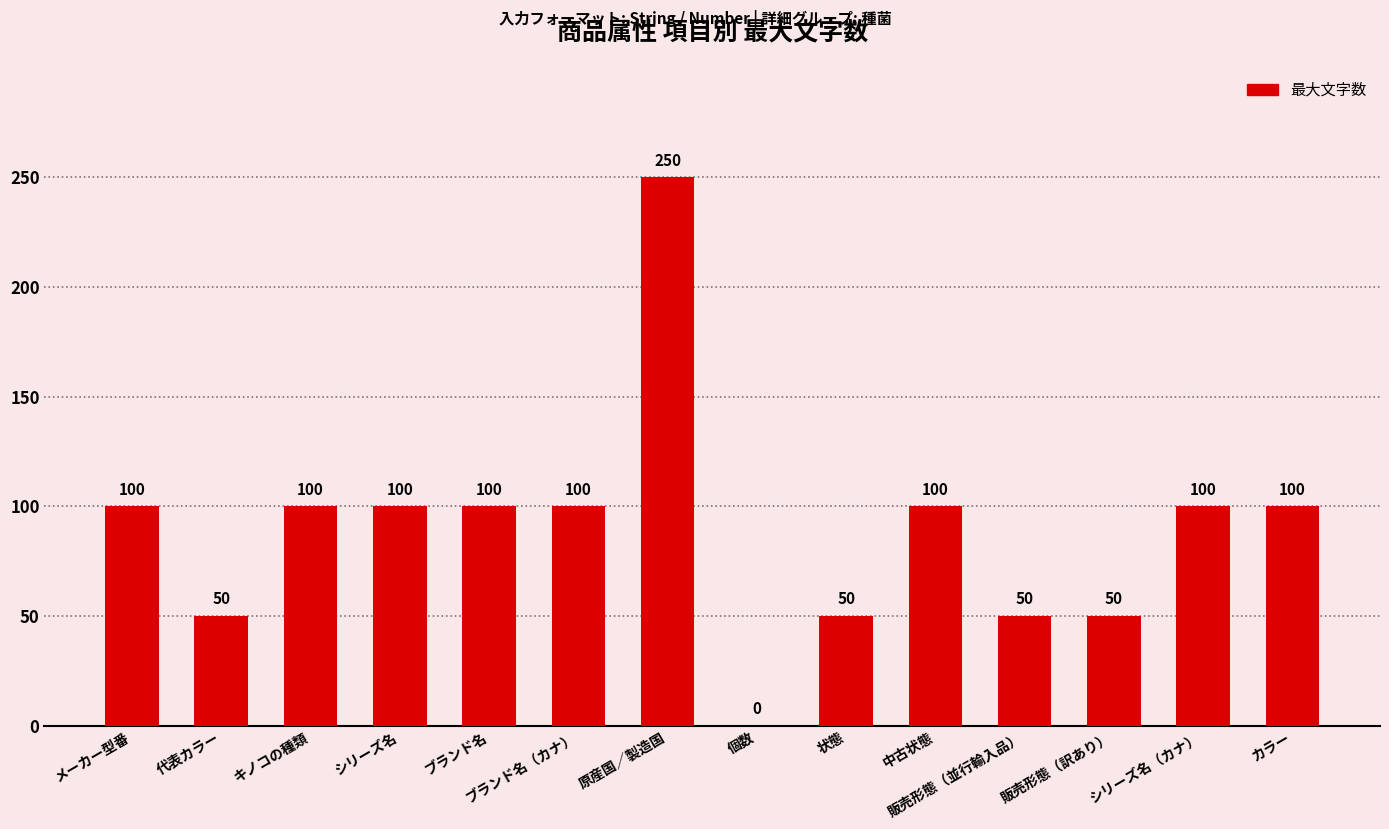

Reading left to right, list all the values displayed in this chart.

メーカー型番=100	代表カラー=50	キノコの種類=100	シリーズ名=100	ブランド名=100	ブランド名（カナ）=100	原産国／製造国=250	個数=0	状態=50	中古状態=100	販売形態（並行輸入品）=50	販売形態（訳あり）=50	シリーズ名（カナ）=100	カラー=100